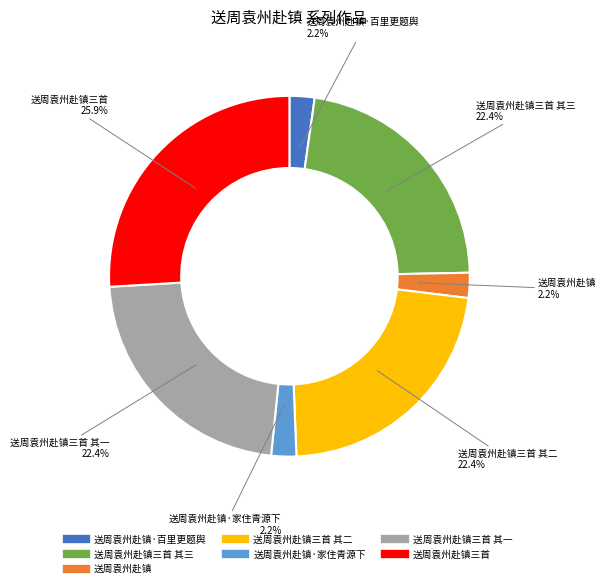

Is there a majority slice in this chart?

No